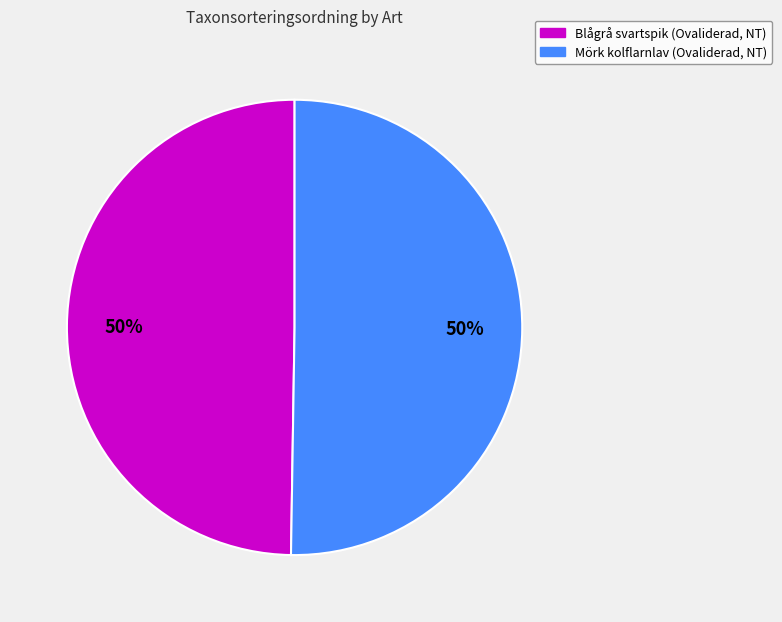

True or false: Blågrå svartspik (Ovaliderad, NT) accounts for 50% of the total.

True